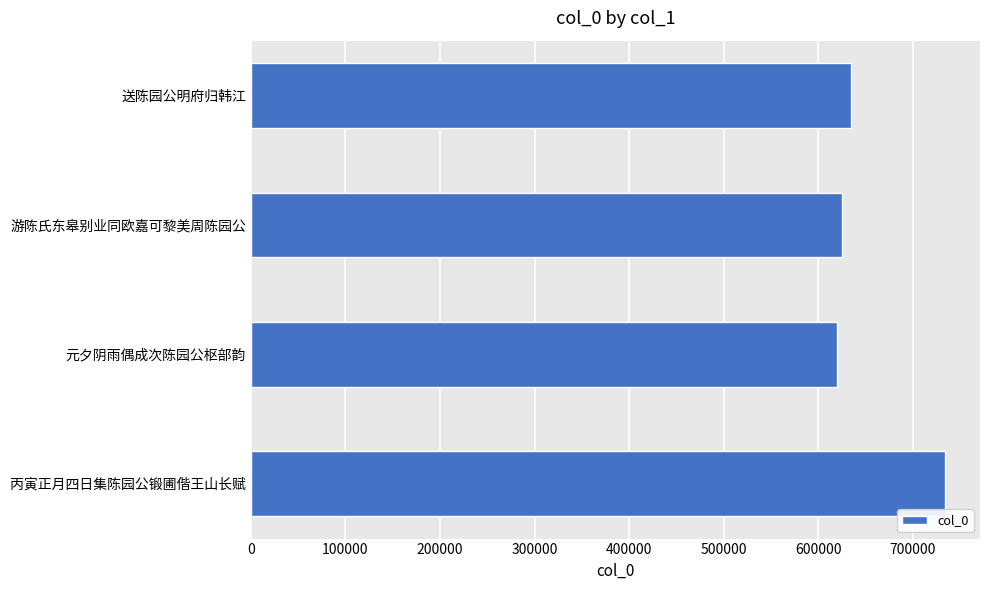

What is the minimum value shown in the chart?

619936